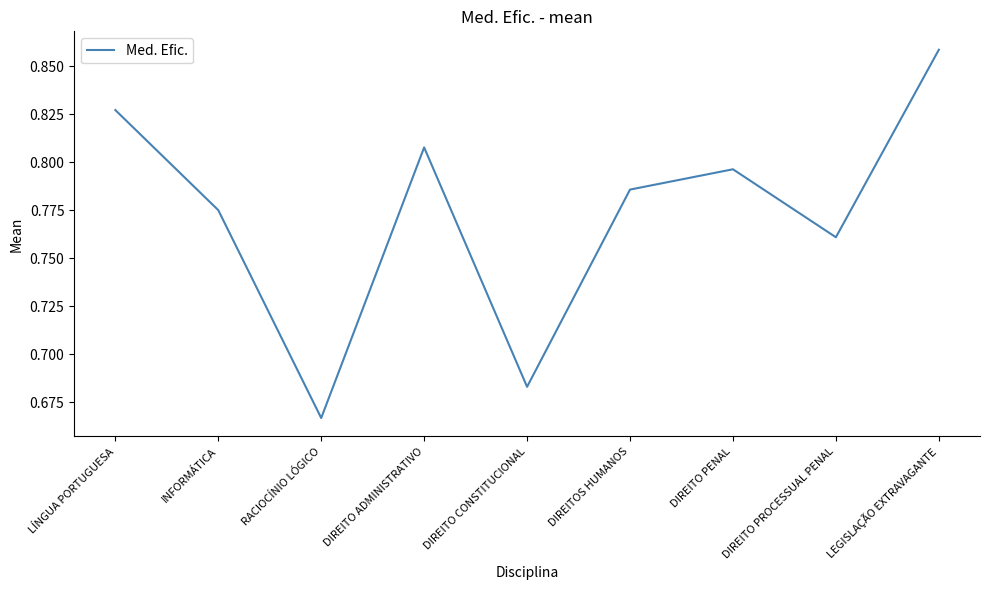

Rank the categories by value from highest to lowest.

LEGISLAÇÃO EXTRAVAGANTE, LÍNGUA PORTUGUESA, DIREITO ADMINISTRATIVO, DIREITO PENAL, DIREITOS HUMANOS, INFORMÁTICA, DIREITO PROCESSUAL PENAL, DIREITO CONSTITUCIONAL, RACIOCÍNIO LÓGICO